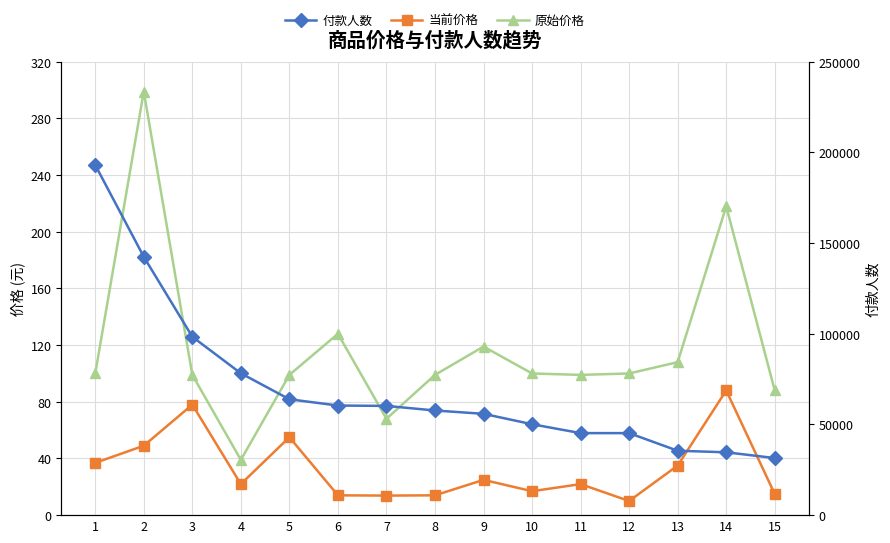

How many data points in 付款人数 are above 57706?

7